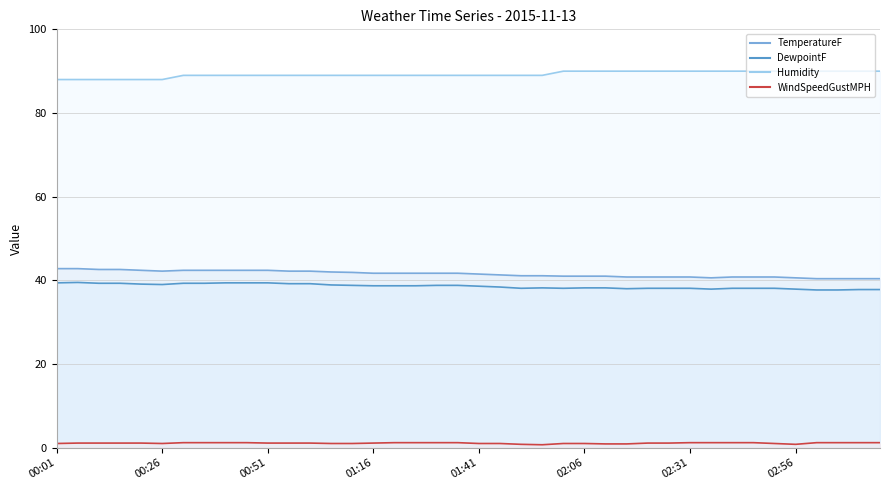

Which series has the largest range (max minus min)?

TemperatureF line